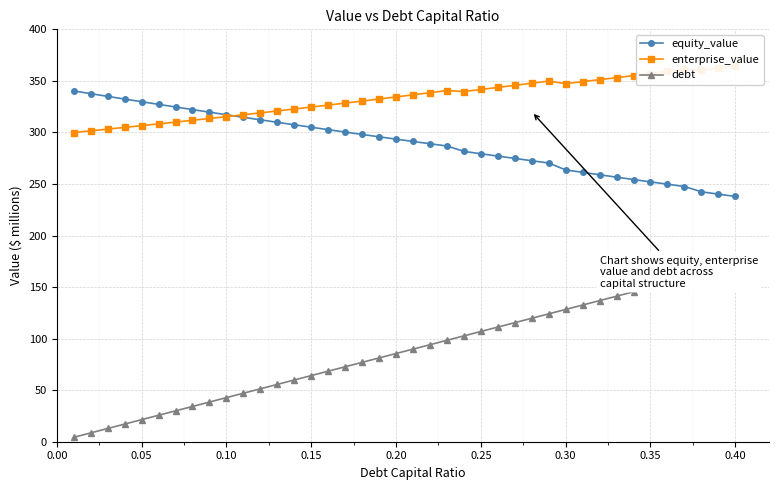

In enterprise_value, how many points are lower than both neighbors (excluding endpoints)?

3